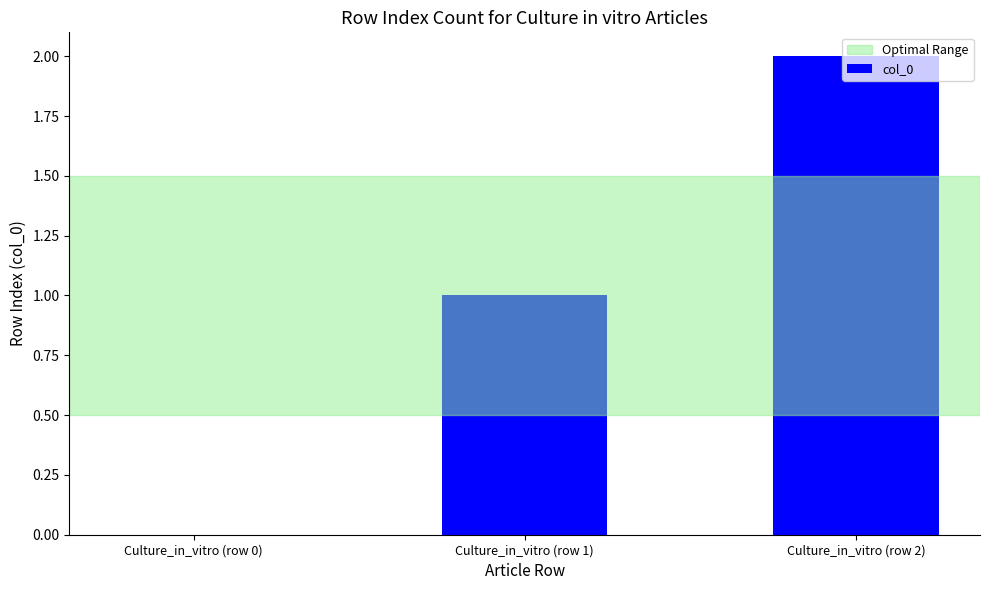

Reading right to left, what are all the values shown in this chart?

2	1	0